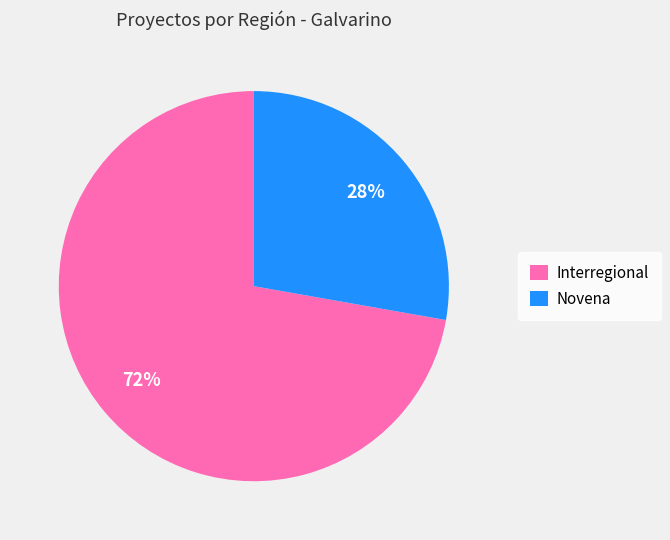

Which slice is the largest?

Interregional